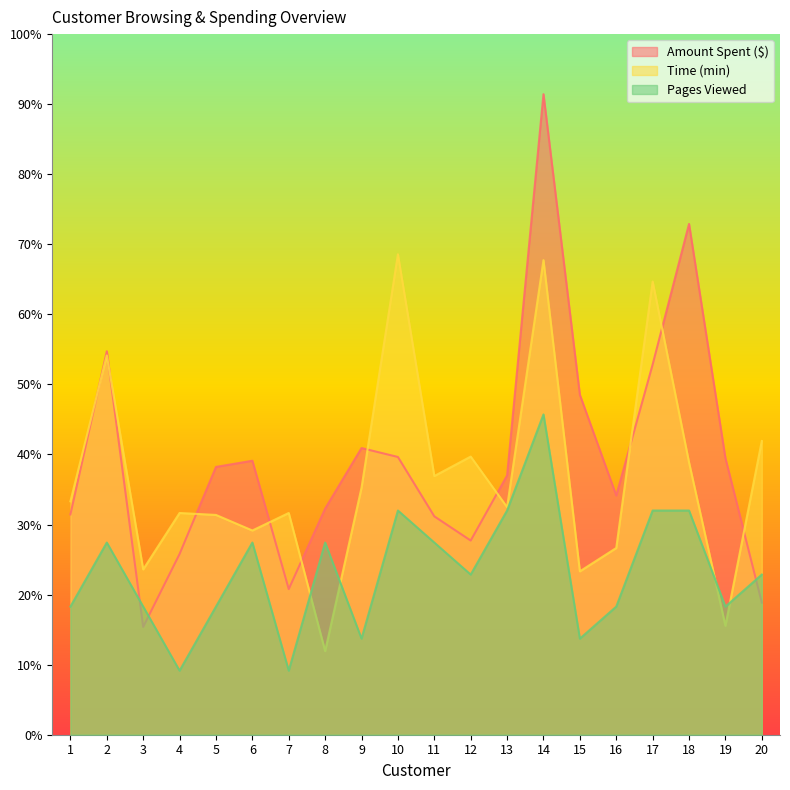

Which series changed the most between 7 and 17?

Time (min)